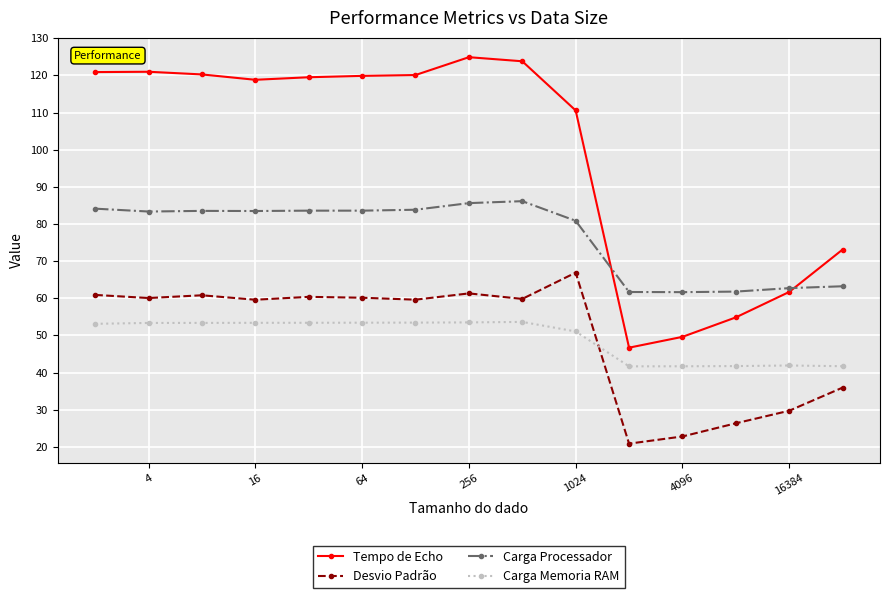

What is the minimum value for Tempo de Echo?

46.7